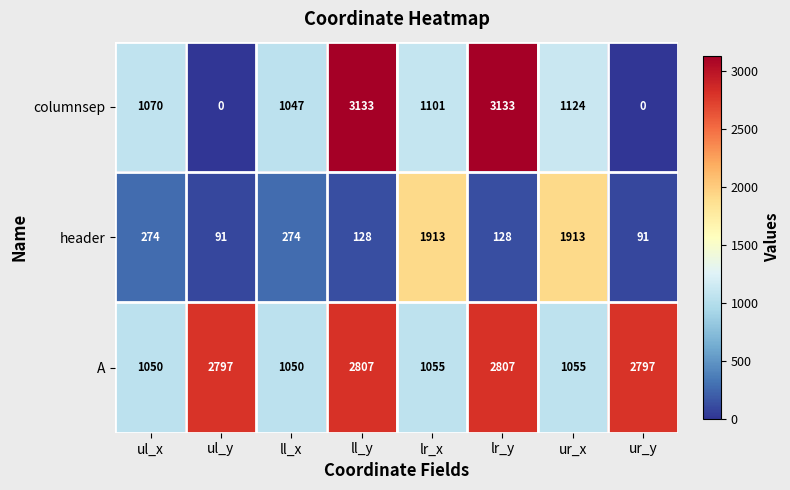

Between lr_x and lr_y, which series saw the biggest shift?

columnsep